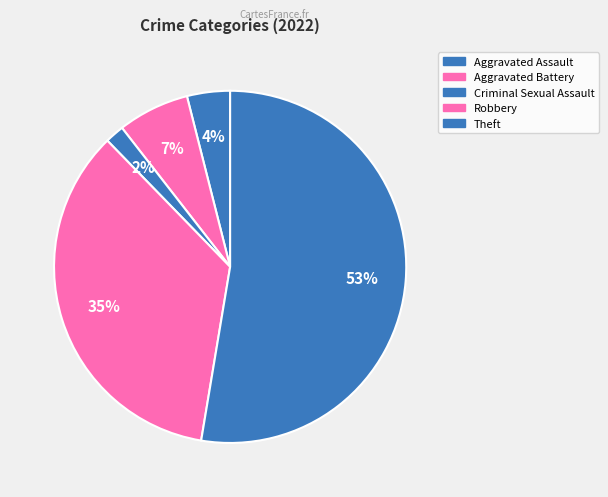

What is the largest slice in the pie chart?

Theft